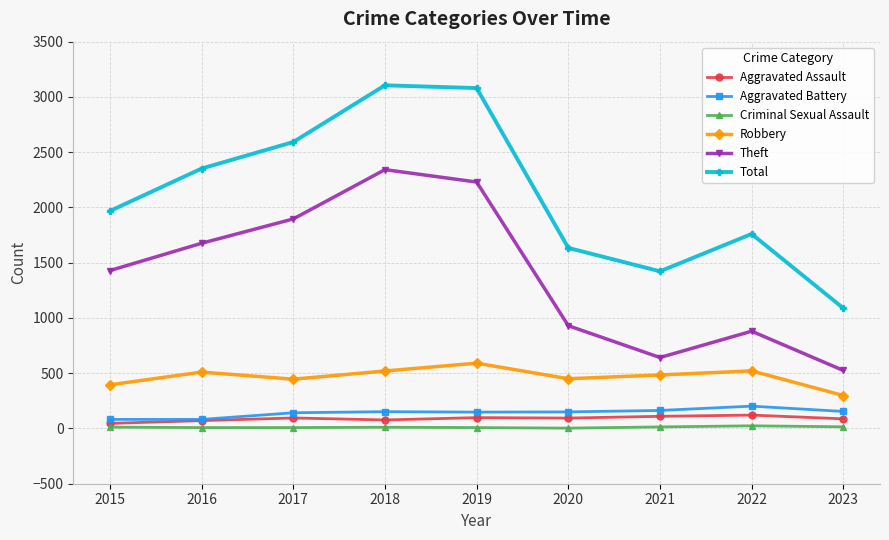

What is the smallest value displayed?

3